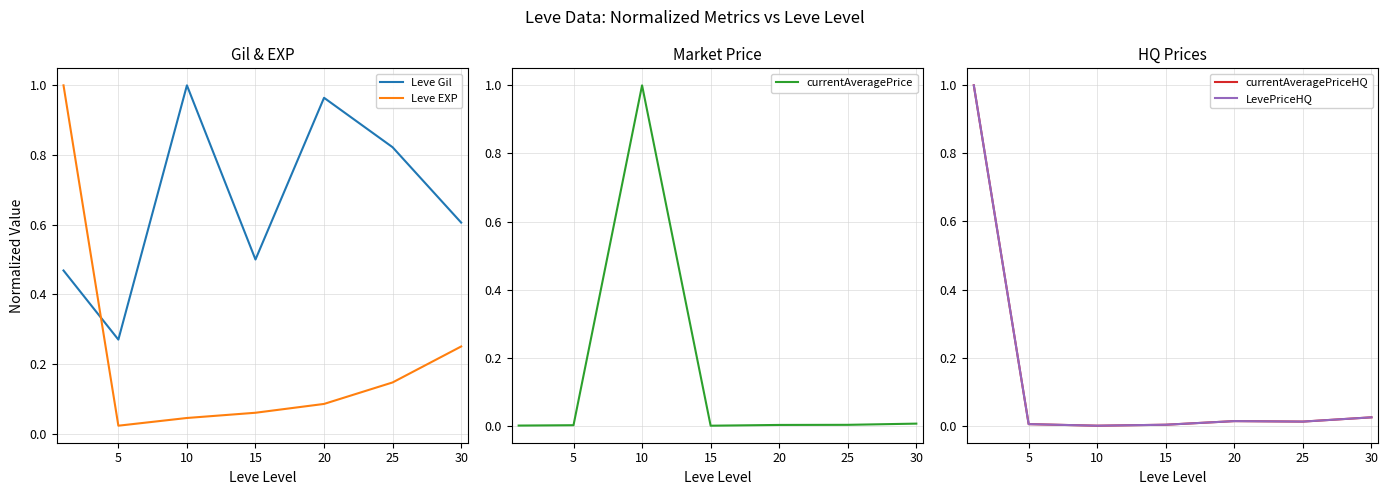

Rank the series at 15 from lowest to highest value.

currentAveragePrice, currentAveragePriceHQ, LevePriceHQ, Leve EXP, Leve Gil